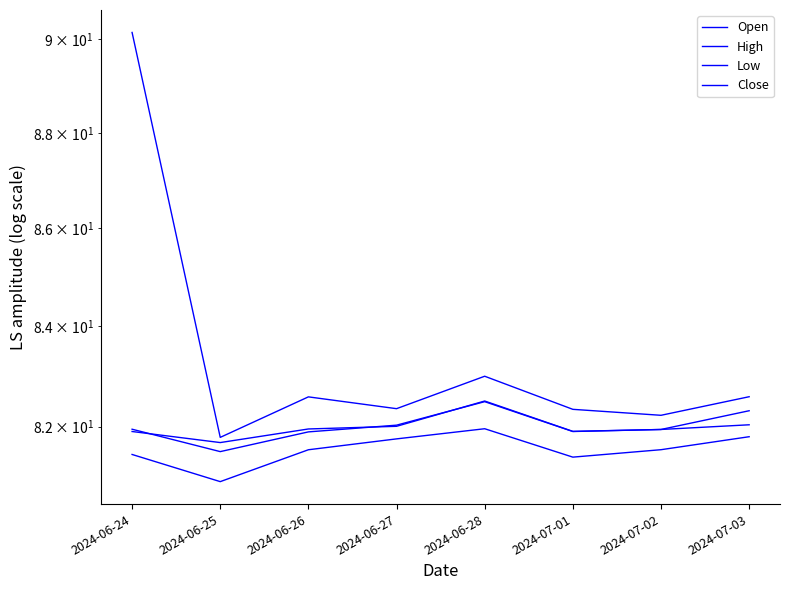

What is the average value of the Low series?

81.5